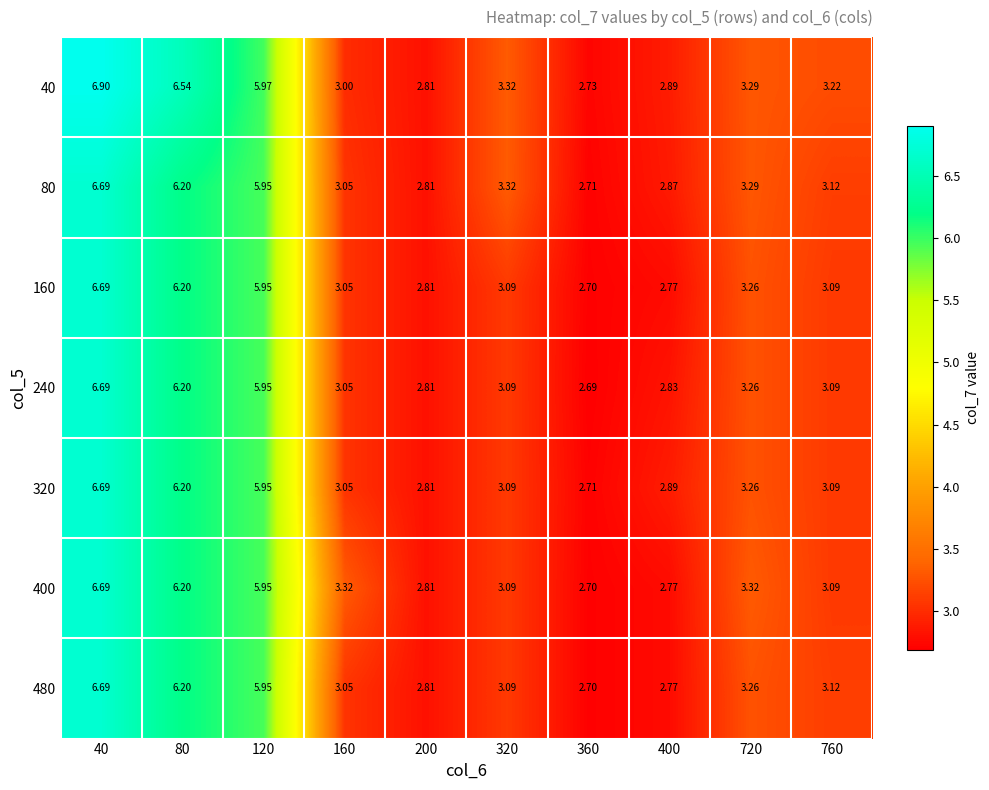

Which category has the lowest value across all series?

360